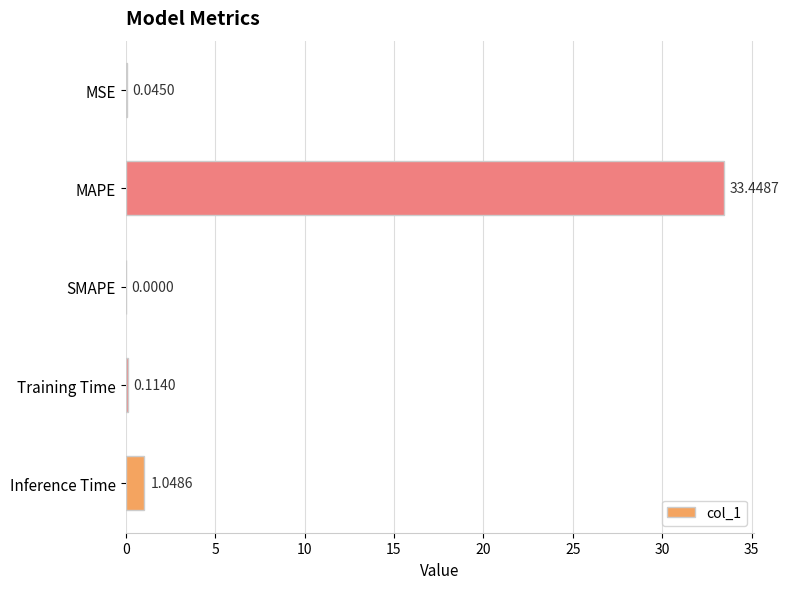

Where is the data nearest to the value 16?

Inference Time